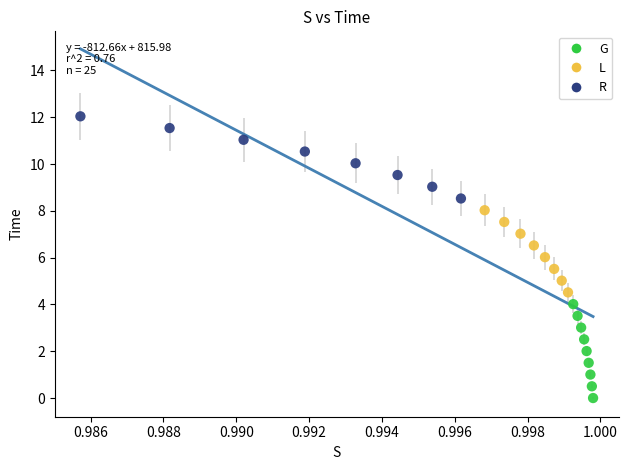

Which series reaches the minimum Y coordinate?

G